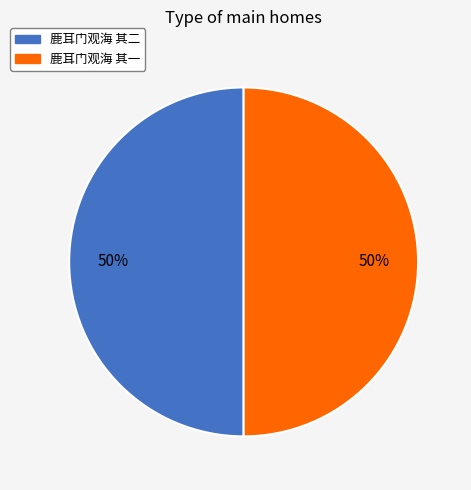

How many slices are in this pie chart?

2